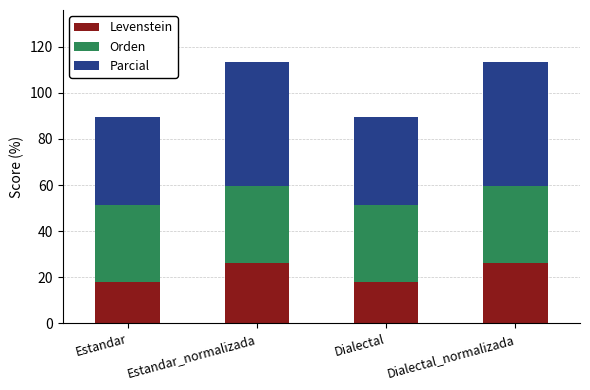

Reading left to right, what are the values for Levenstein?

Estandar=17.9	Estandar_normalizada=26.1	Dialectal=17.9	Dialectal_normalizada=26.1